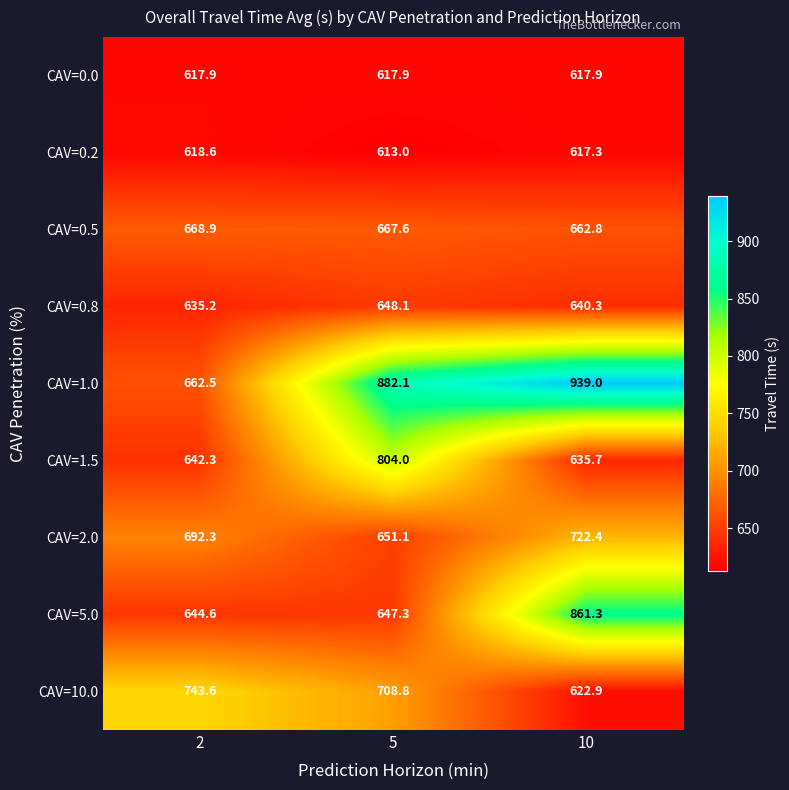

Which series has the largest total across all categories?

CAV=1.0